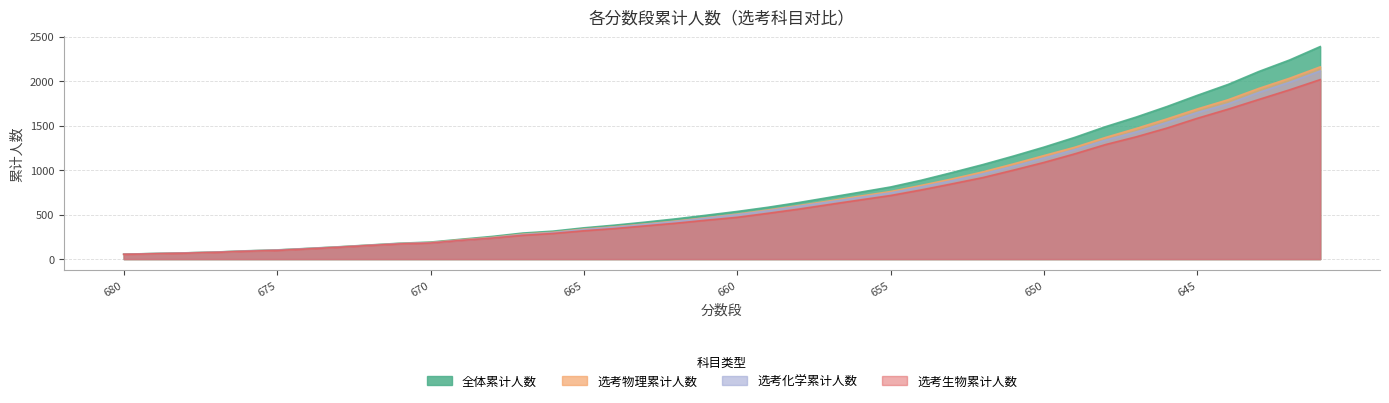

What is the minimum value shown in the chart?

53